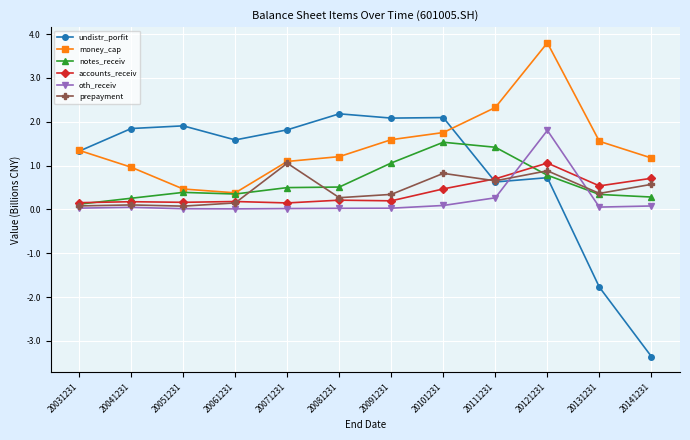

Rank the series at 20091231 from lowest to highest value.

oth_receiv, accounts_receiv, prepayment, notes_receiv, money_cap, undistr_porfit